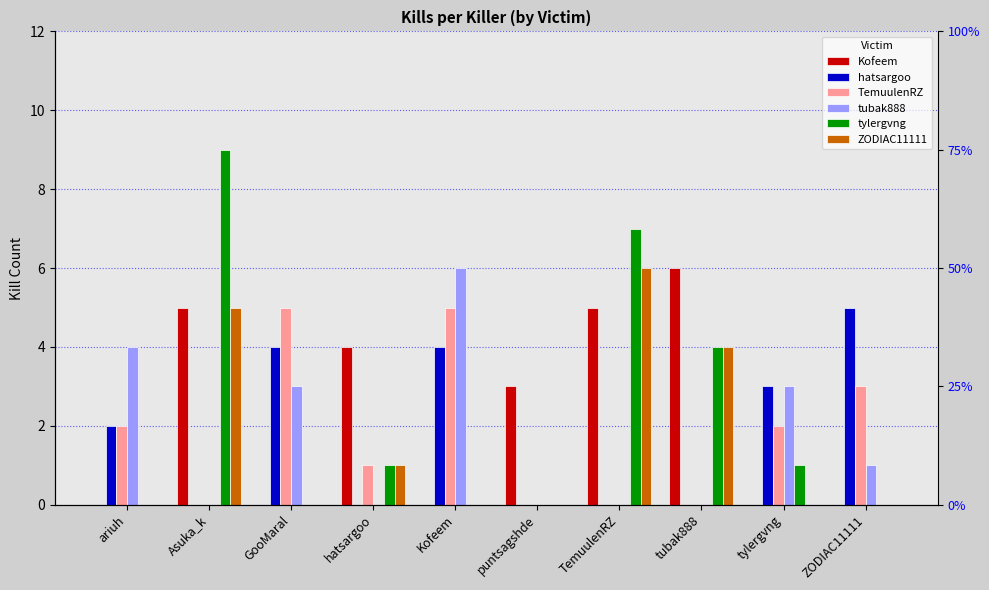

What is the value of the tylergvng bar at the 9th from the left?

1